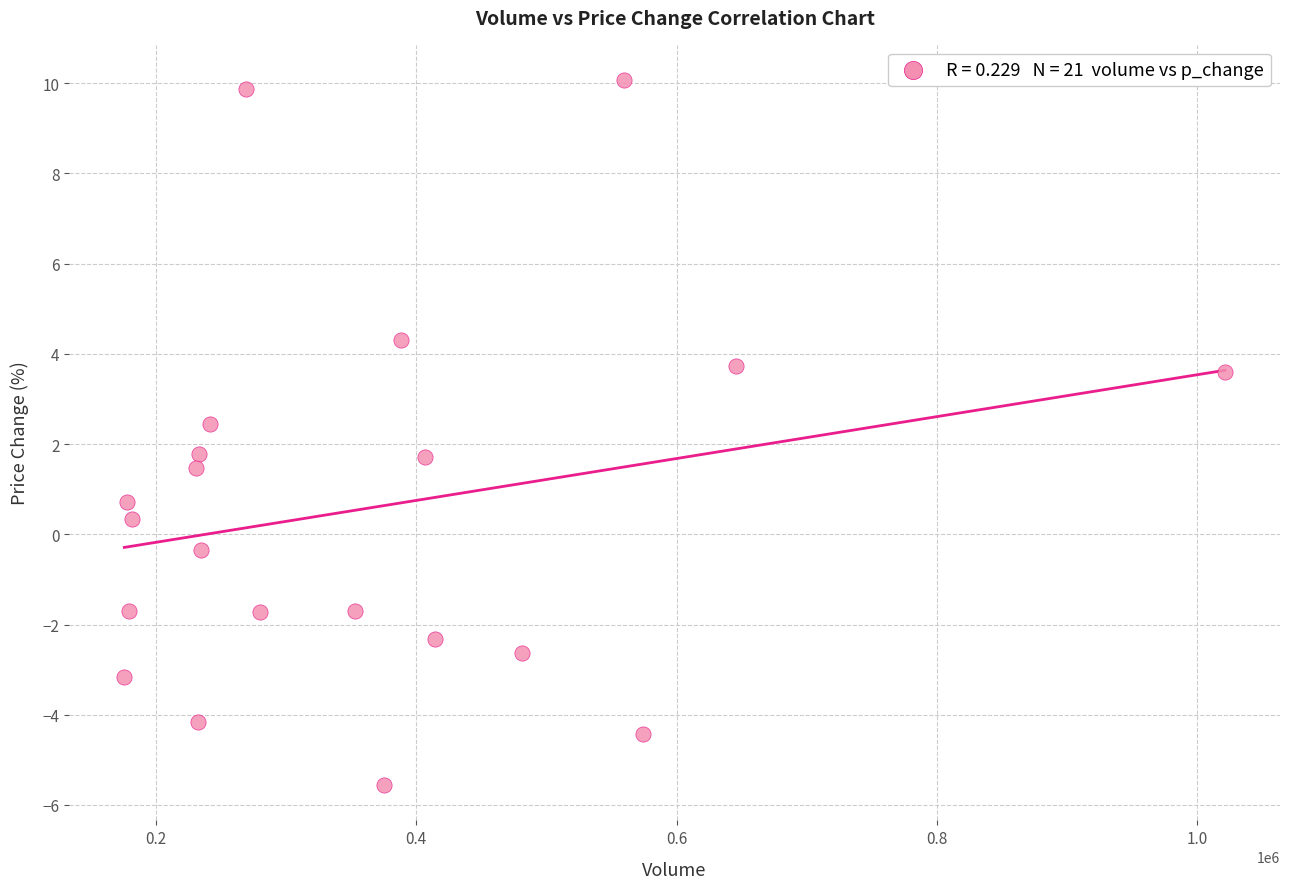

What is the range of Y values (max minus min)?

15.6